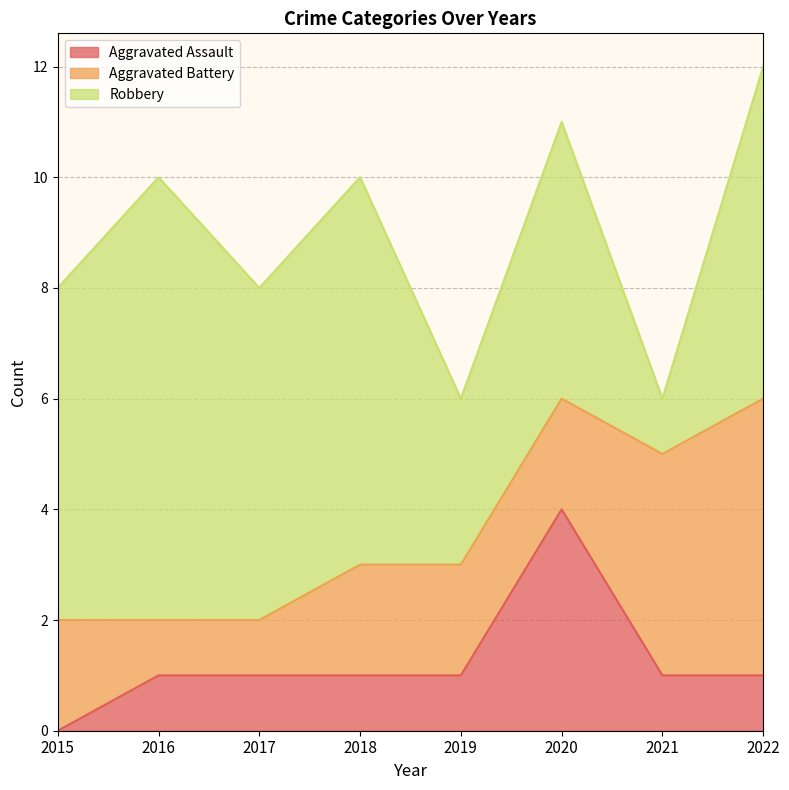

At how many categories does at least one series exceed 1?

8